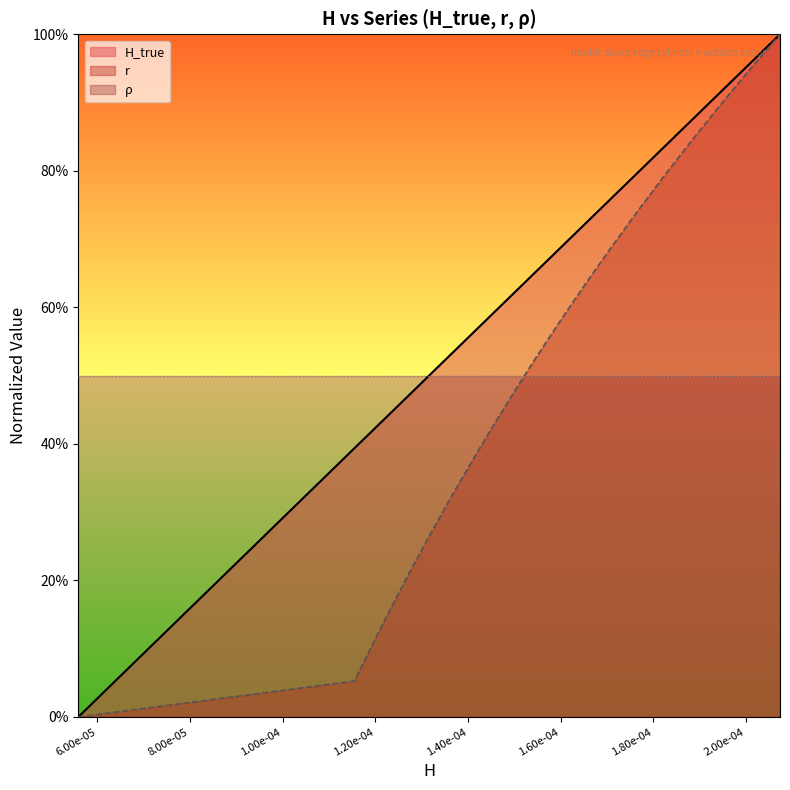

True or false: r and H_true intersect in this chart.

False